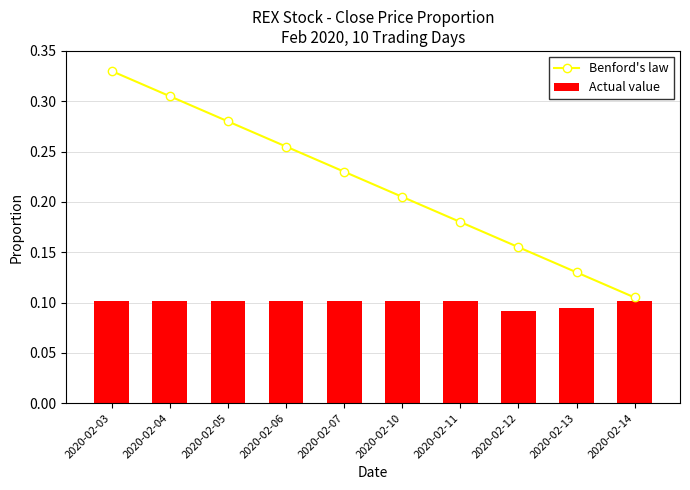

The value of Benford's law at 2020-02-04 is 0.3. True or false?

True